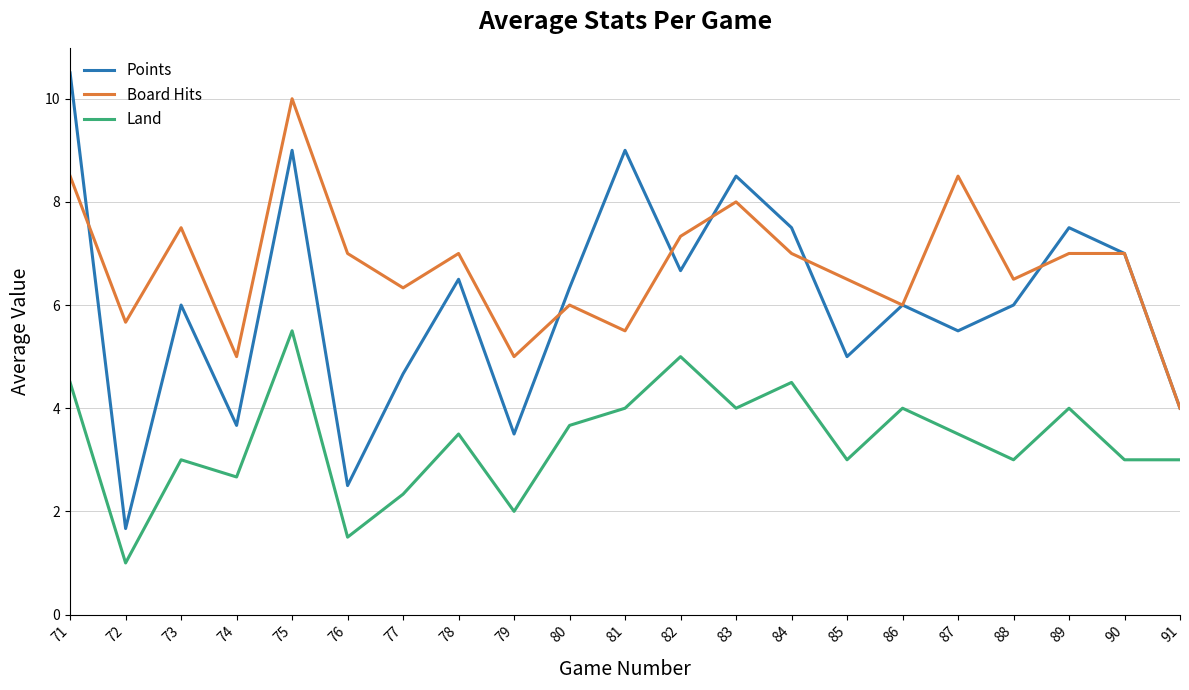

How many lines are shown in the chart?

3